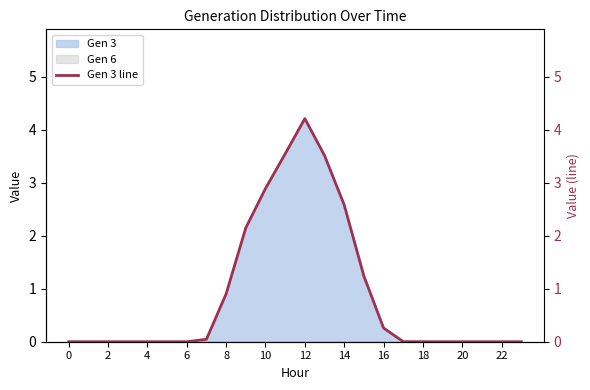

Is it true that Gen 3 equals 3.6 at 14?

False